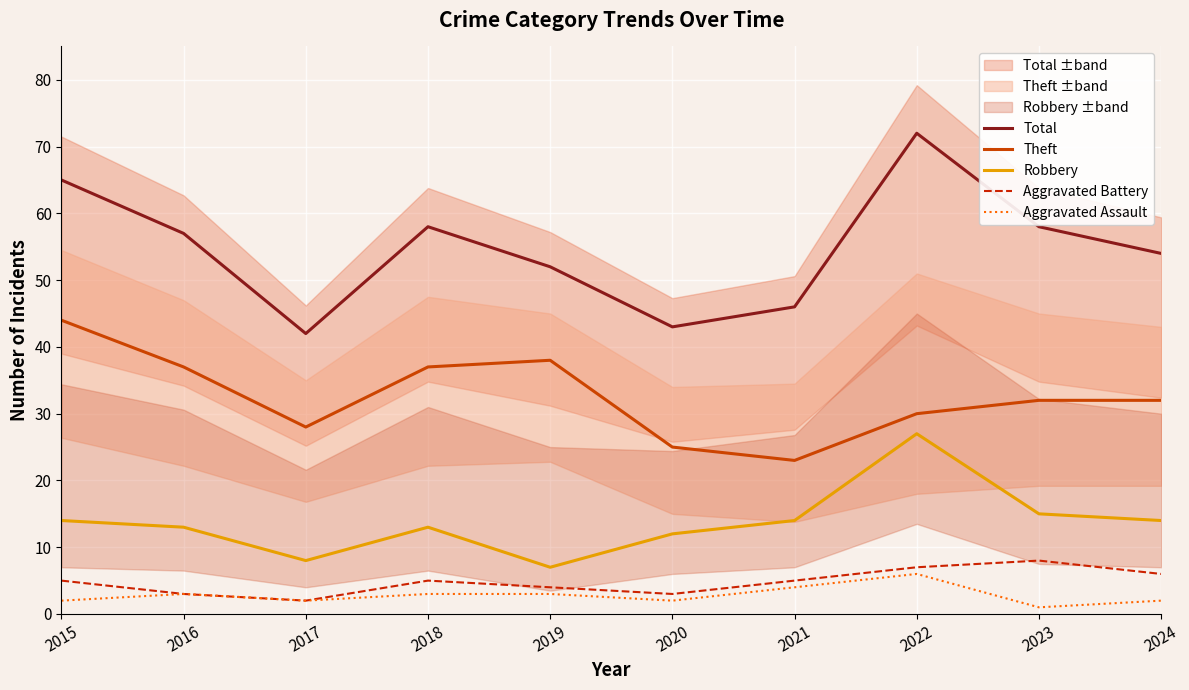

True or false: Robbery and Total intersect in this chart.

False